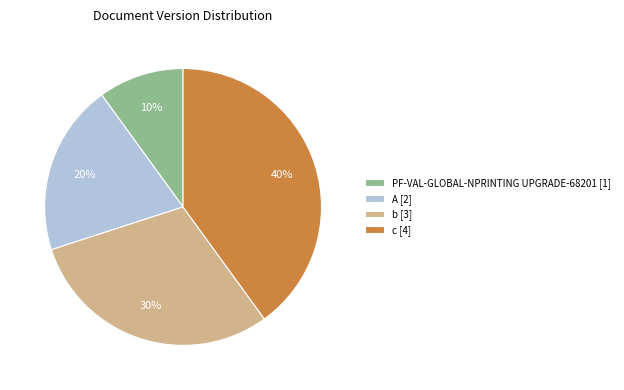

What is the smallest slice in the pie chart?

PF-VAL-GLOBAL-NPRINTING UPGRADE-68201